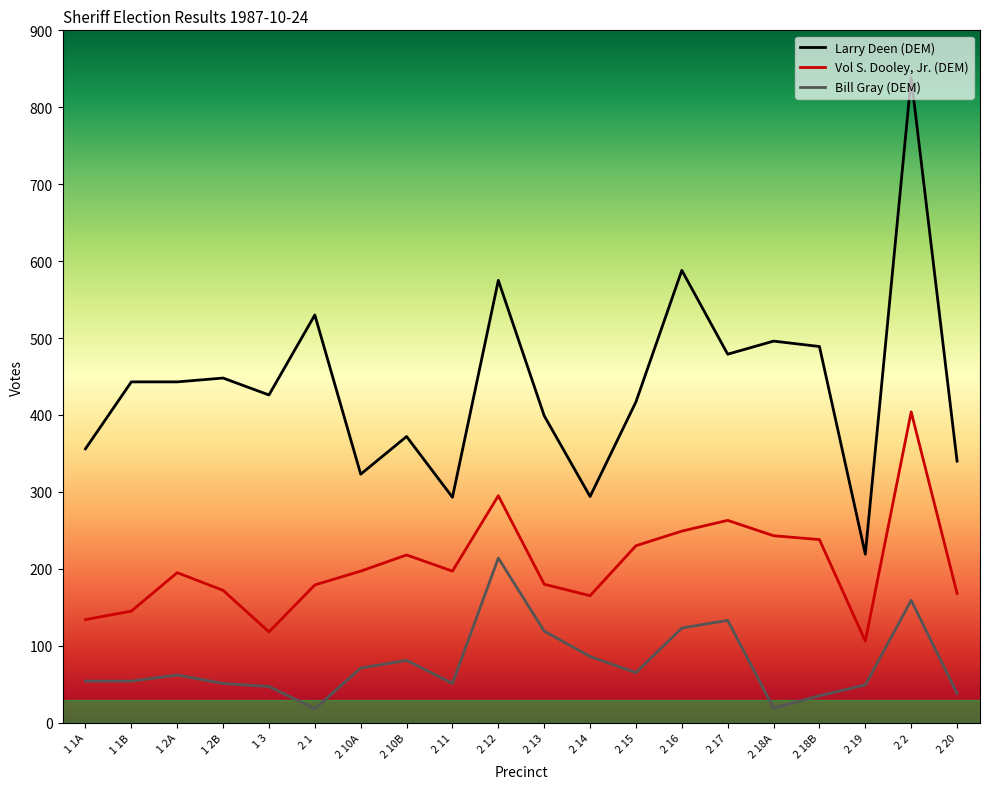

What position from the right is 1 1A?

20